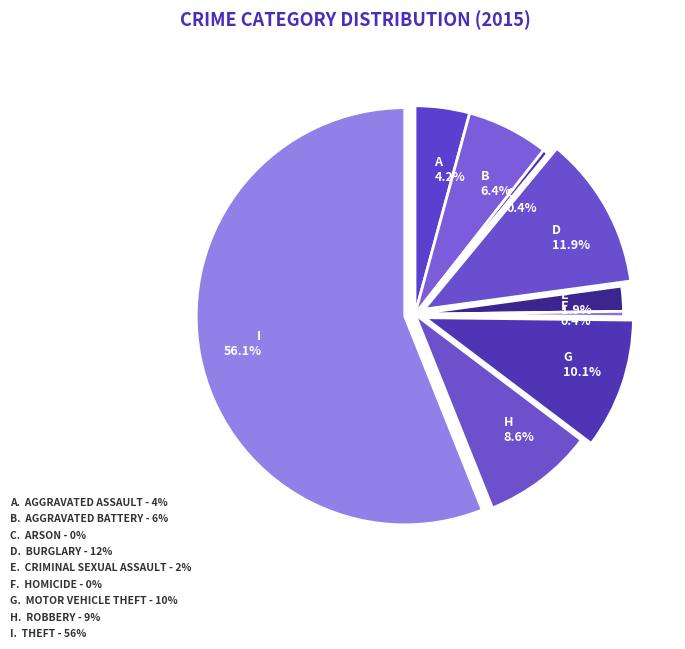

How many segments does this pie chart have?

9